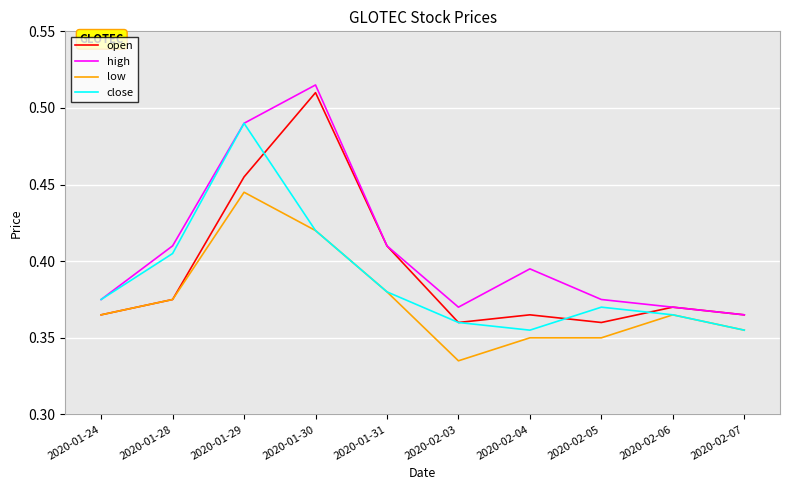

At which category does the chart reach its minimum across all series?

2020-02-03